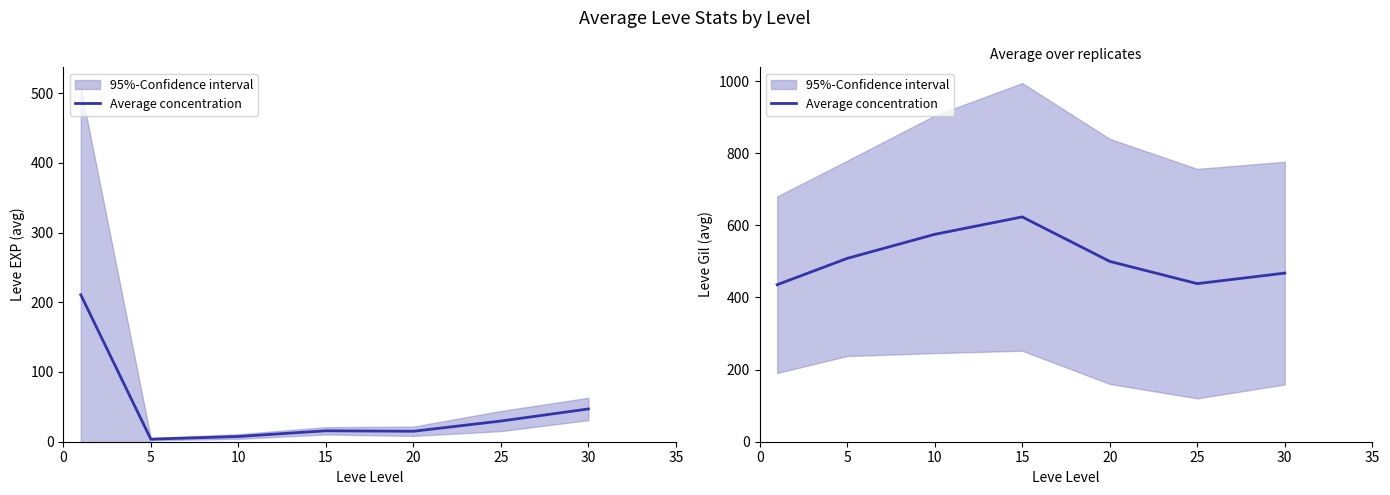

How many points are higher than both their immediate neighbors (excluding endpoints)?

1